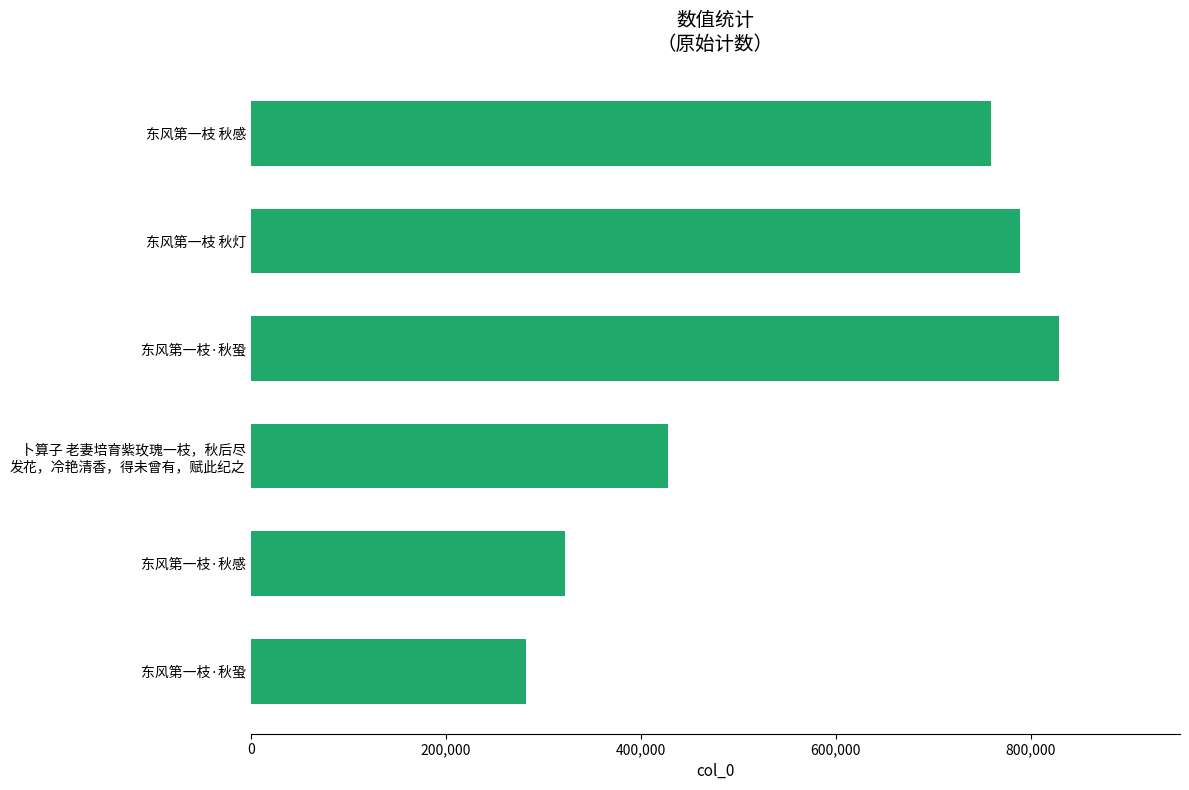

Count the number of data series in this chart.

1